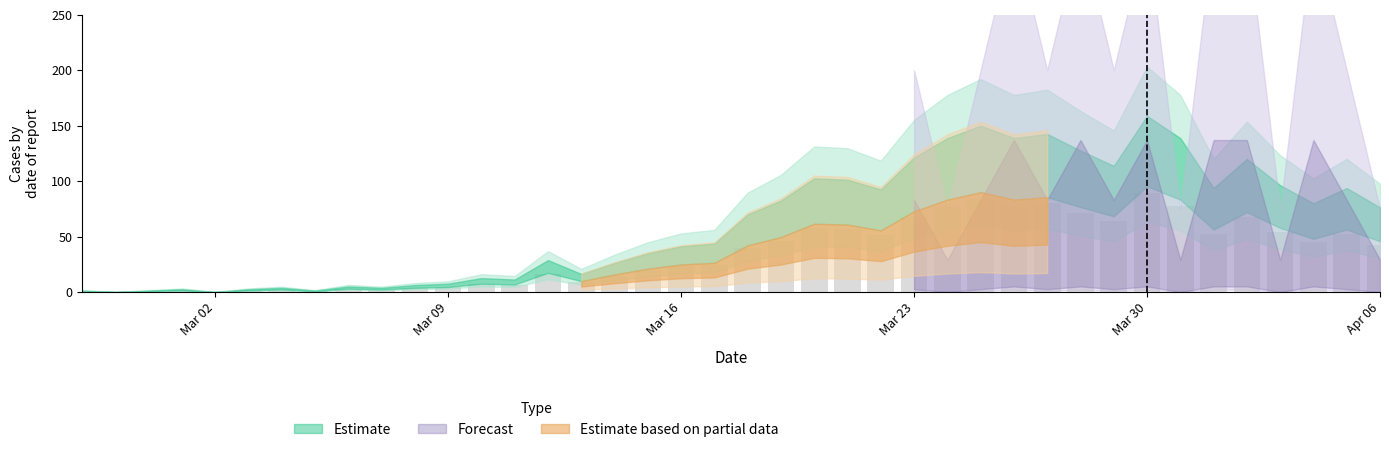

What is the sum of all values?

1393.7